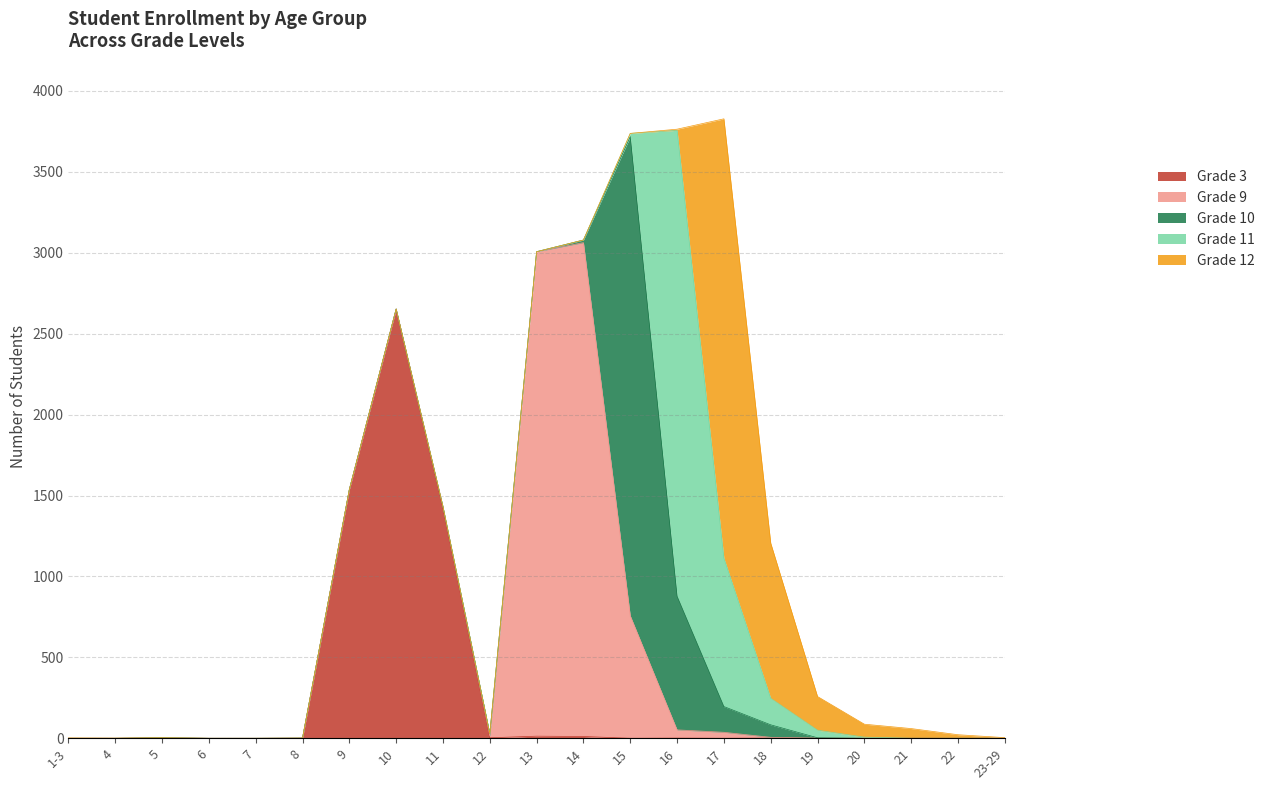

What is the difference between the highest and lowest values at 23-29?

4